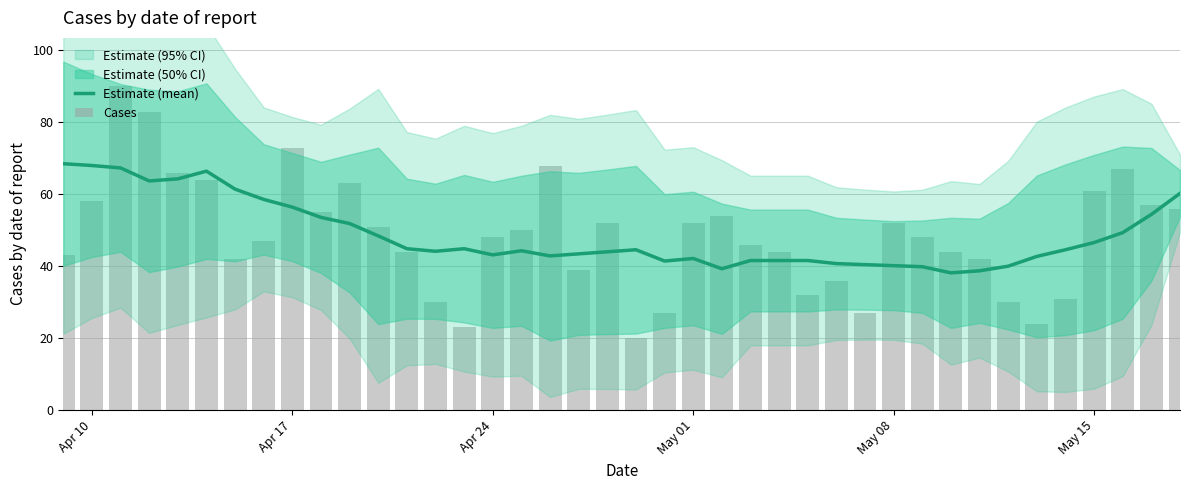

Are the bars horizontal?

No